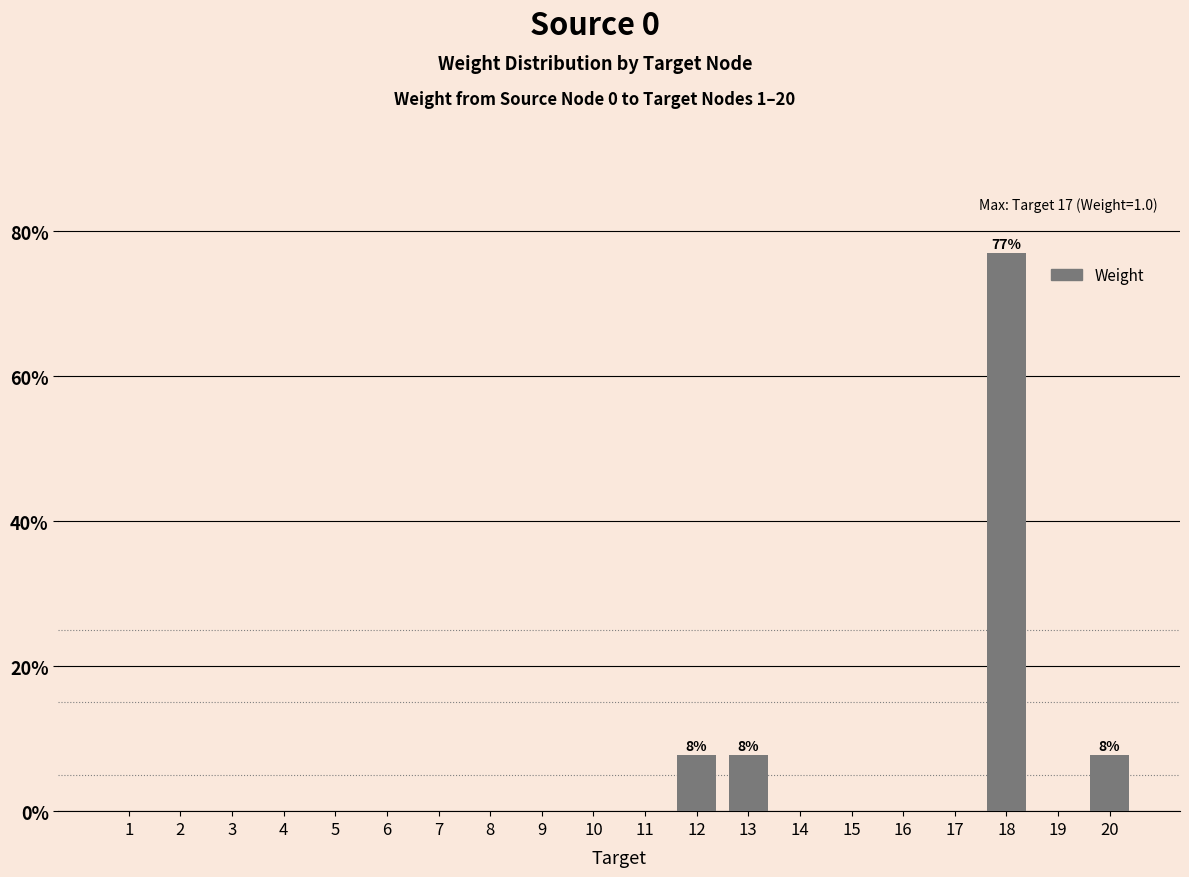

What is the difference between the values at 12 and 11?

7.7